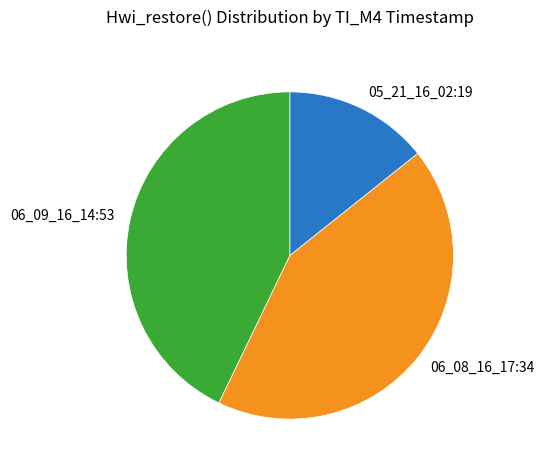

Combined, do 05_21_16_02:19 and 06_08_16_17:34 account for over 50%?

Yes